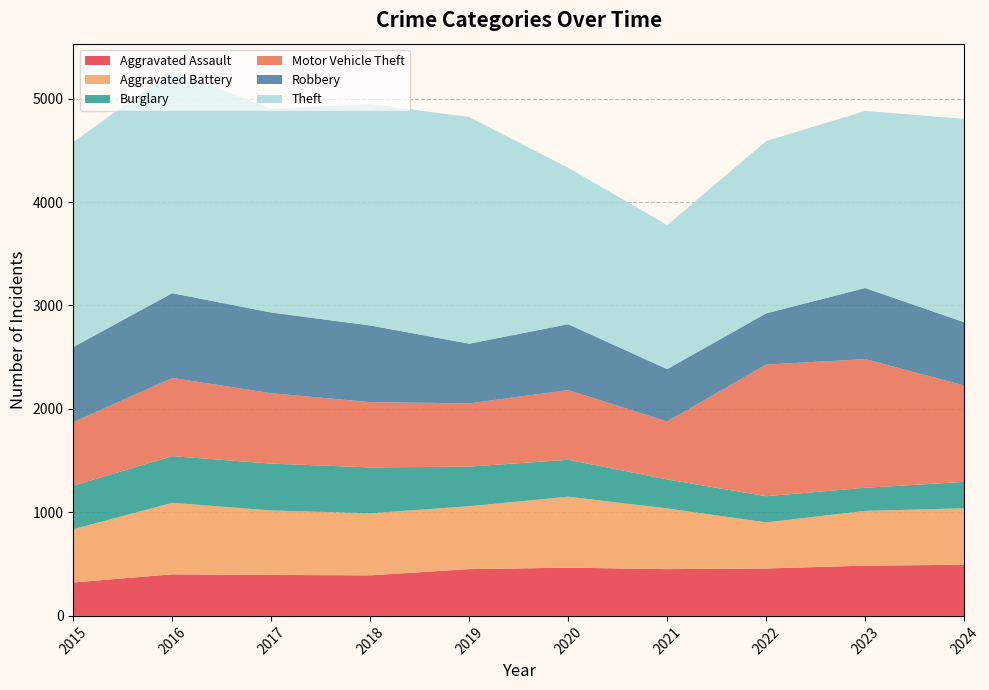

Reading left to right, extract all data points from this chart.

Aggravated Assault: 2015=323	2016=402	2017=396	2018=392	2019=452	2020=466	2021=452	2022=458	2023=486	2024=494
Aggravated Battery: 2015=515	2016=691	2017=623	2018=600	2019=608	2020=686	2021=587	2022=446	2023=529	2024=546
Burglary: 2015=421	2016=451	2017=453	2018=443	2019=383	2020=357	2021=280	2022=253	2023=223	2024=255
Motor Vehicle Theft: 2015=614	2016=756	2017=680	2018=631	2019=611	2020=673	2021=560	2022=1272	2023=1244	2024=932
Robbery: 2015=726	2016=819	2017=780	2018=741	2019=577	2020=637	2021=506	2022=495	2023=687	2024=611
Theft: 2015=1981	2016=2148	2017=1968	2018=2140	2019=2190	2020=1512	2021=1392	2022=1665	2023=1711	2024=1966